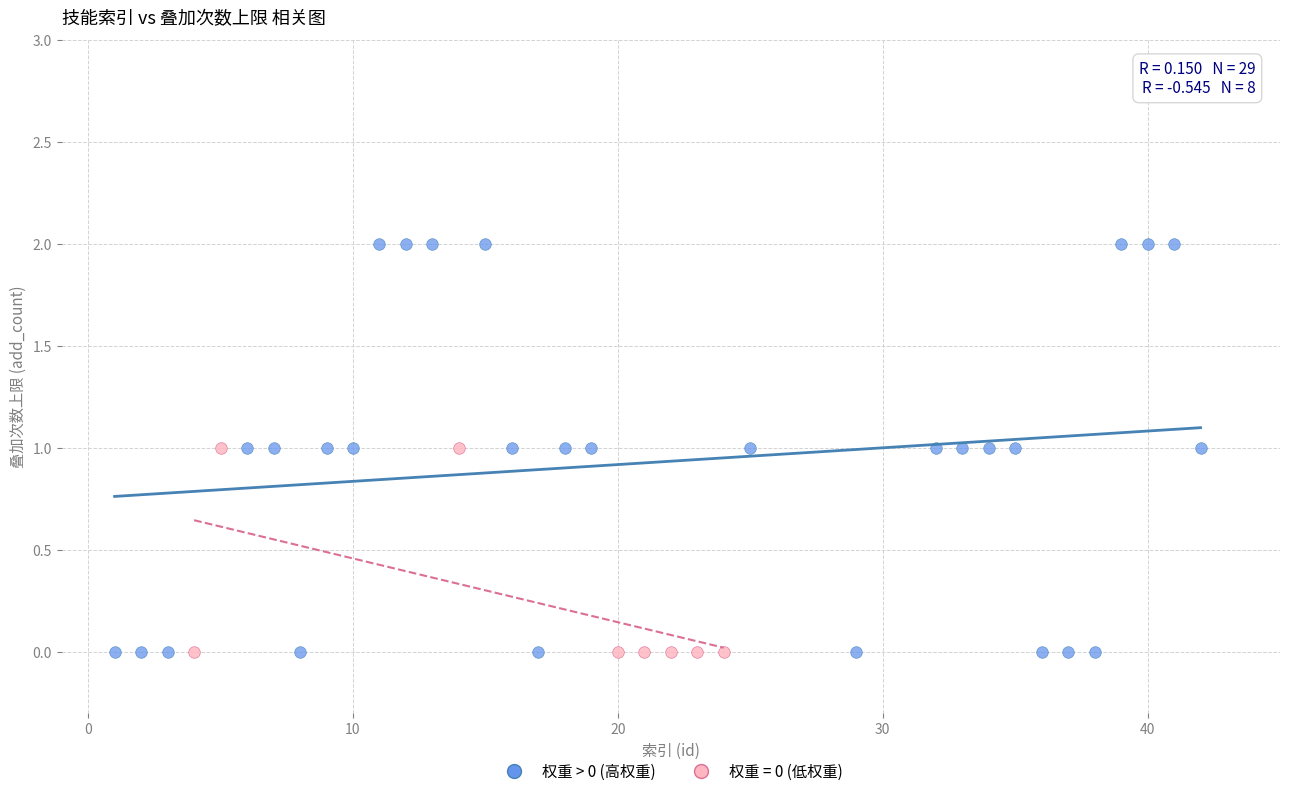

Which series reaches the maximum Y coordinate?

权重 > 0 (高权重)